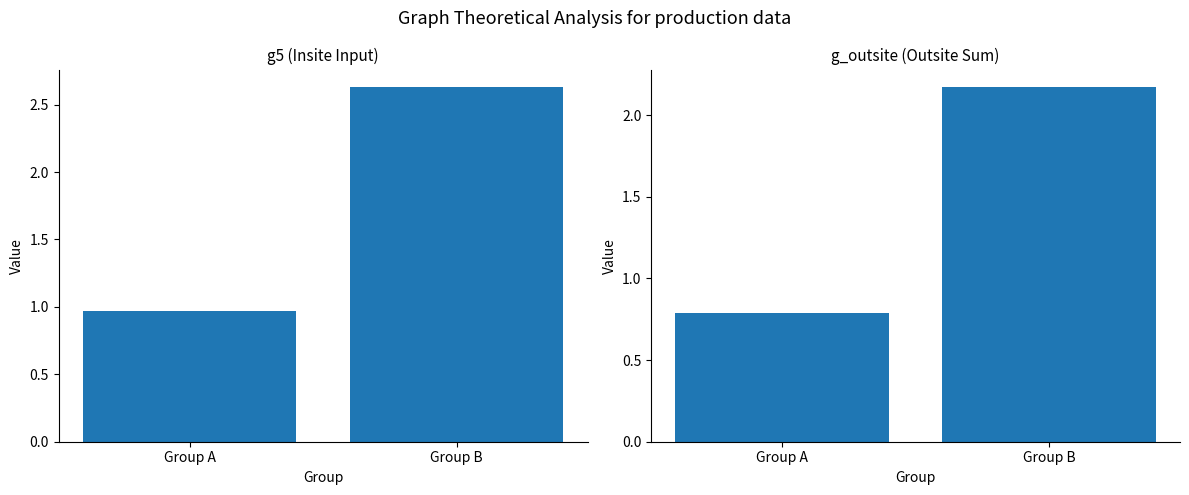

Reading left to right, what are all the values shown in this chart?

g5: 1.0	2.6
g_outsite: 0.8	2.2